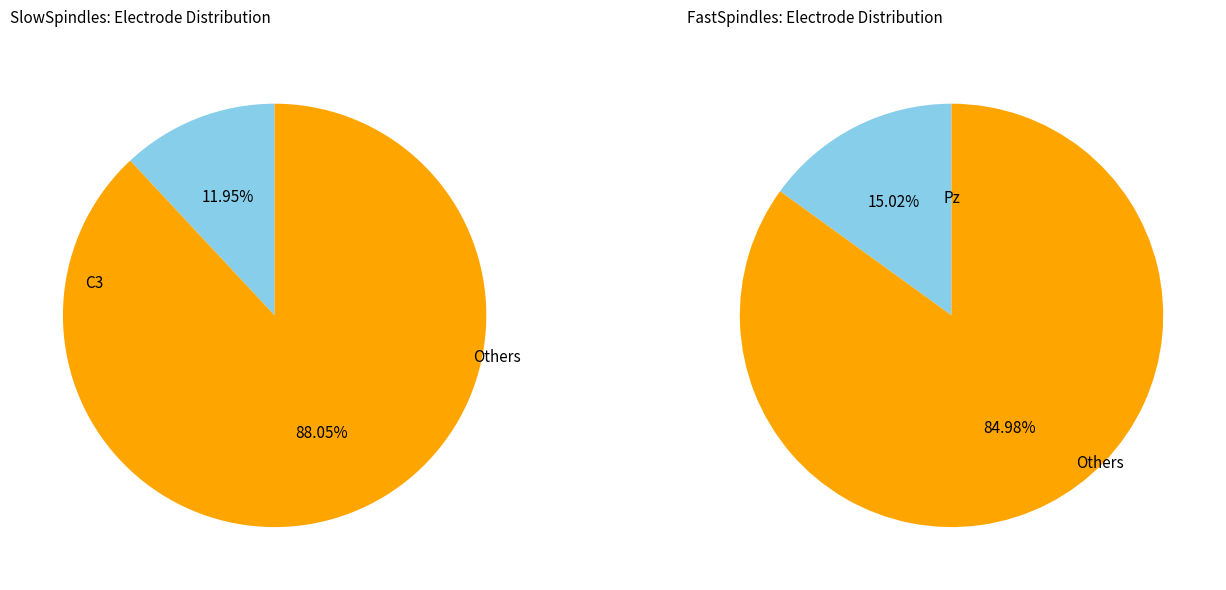

At Pz, list the series in order from largest to smallest.

FastSpindles, SlowSpindles